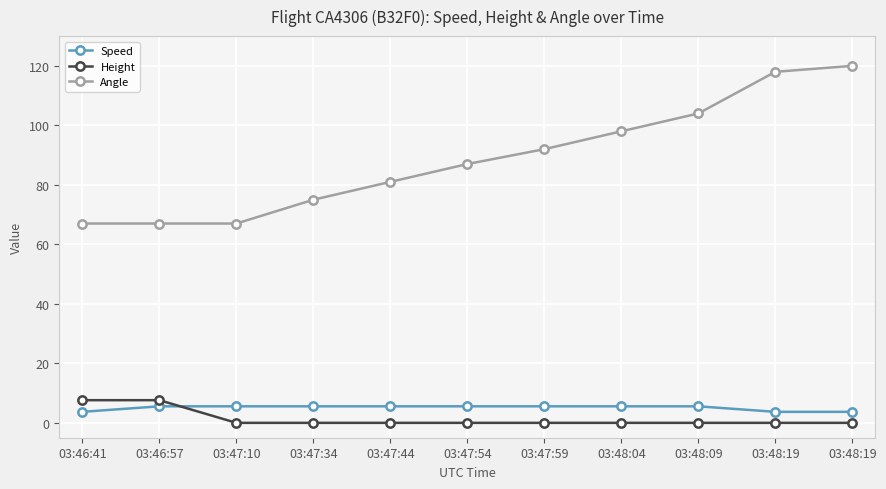

The value of Speed at 03:47:34 is 5.6. True or false?

True